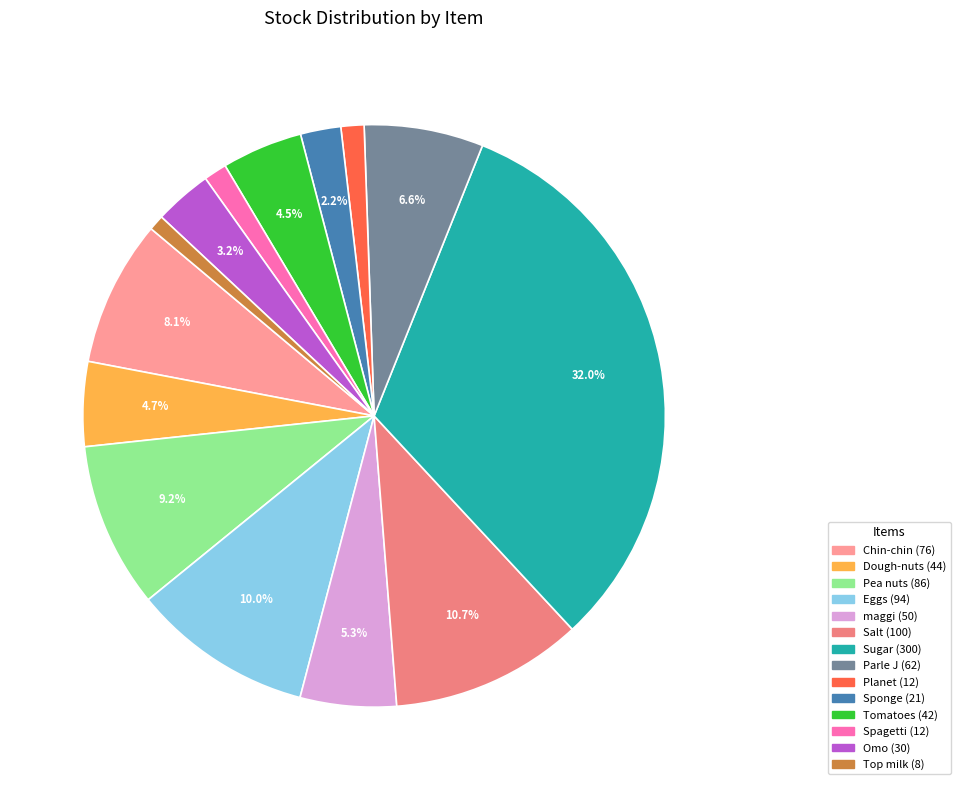

How many slices are in this pie chart?

14